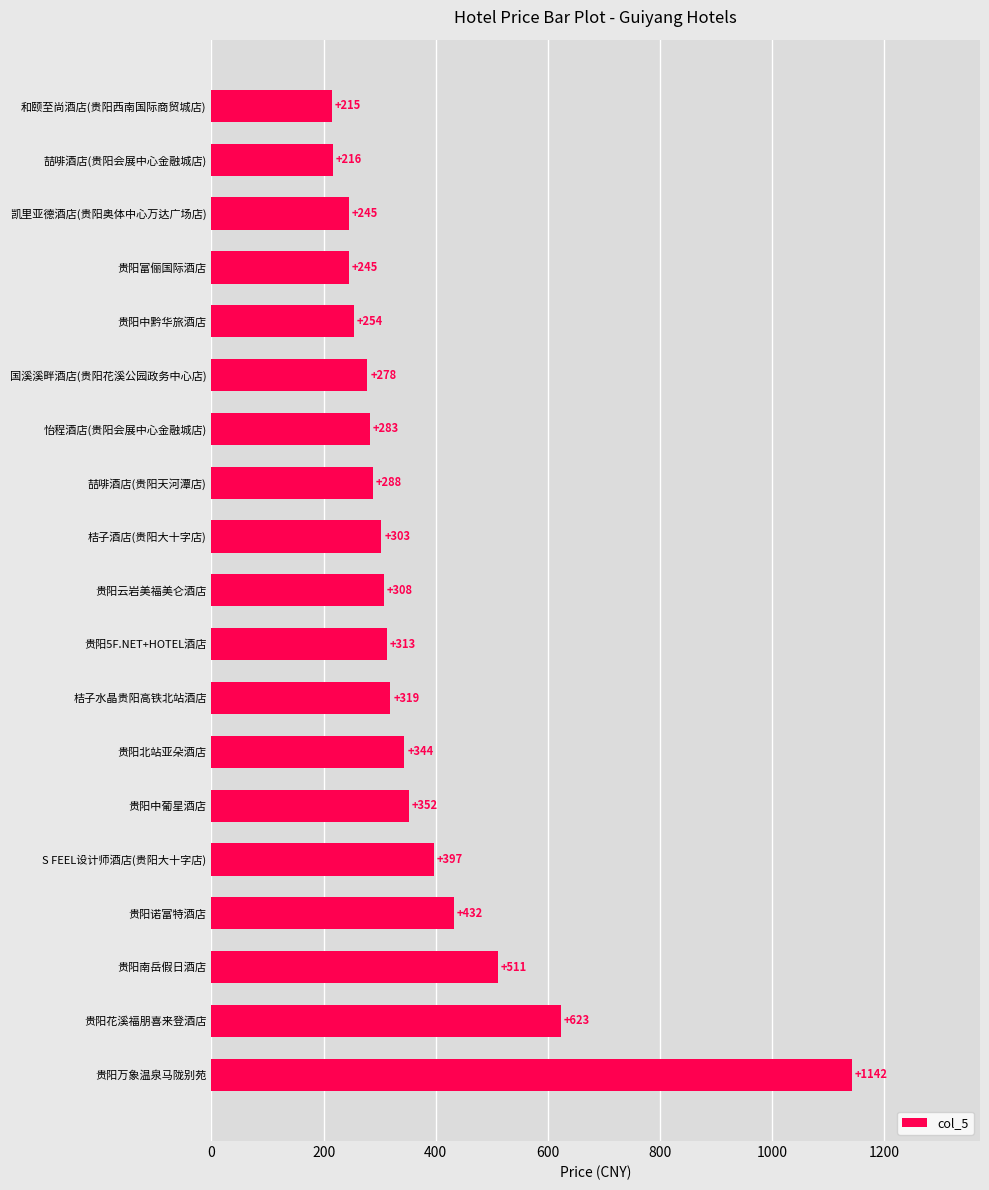

Between 贵阳富俪国际酒店 and 贵阳5F.NET+HOTEL酒店, which is larger?

贵阳5F.NET+HOTEL酒店